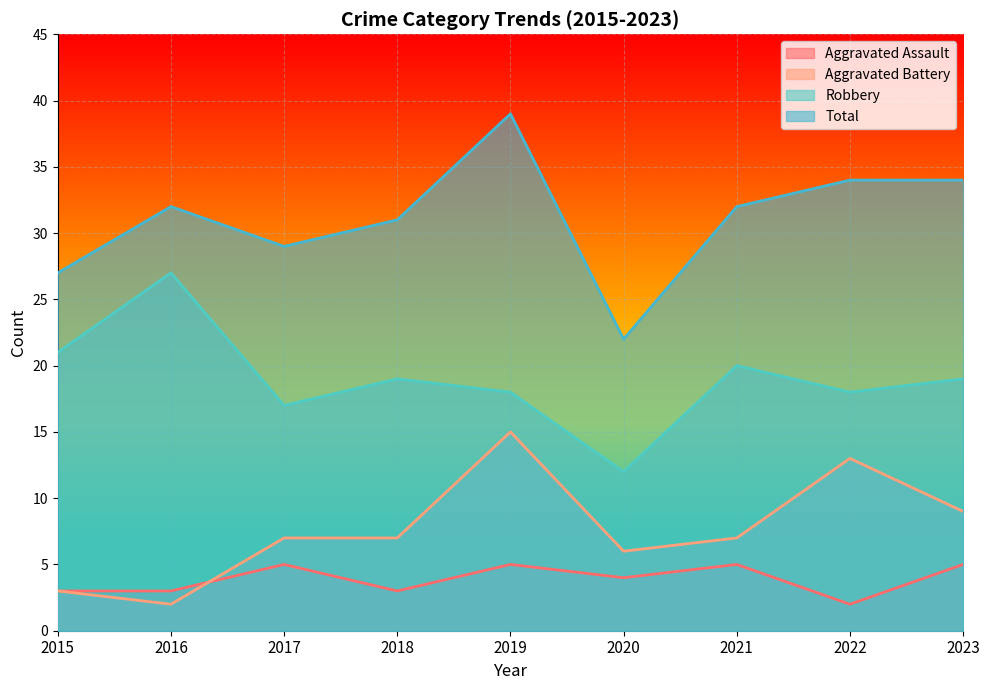

At which category does Robbery reach its first local peak?

2016